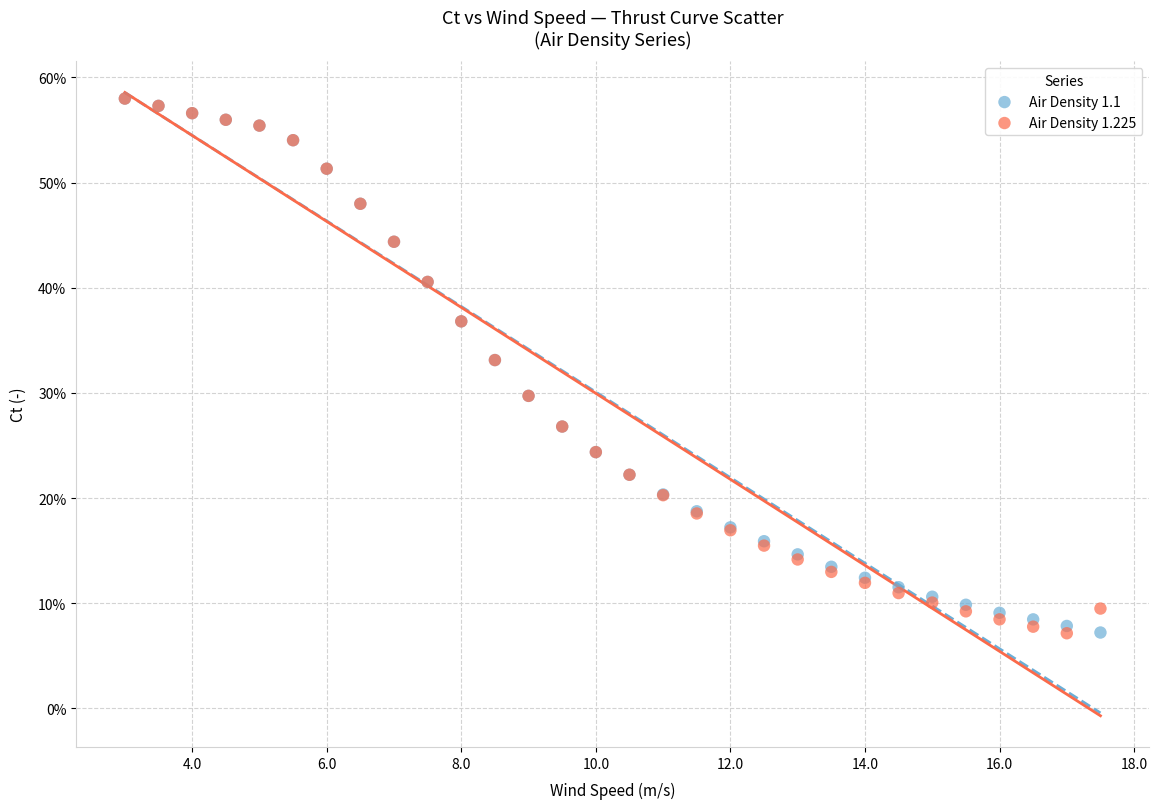

What are all the series names shown in the legend?

Air Density 1.1, Air Density 1.225